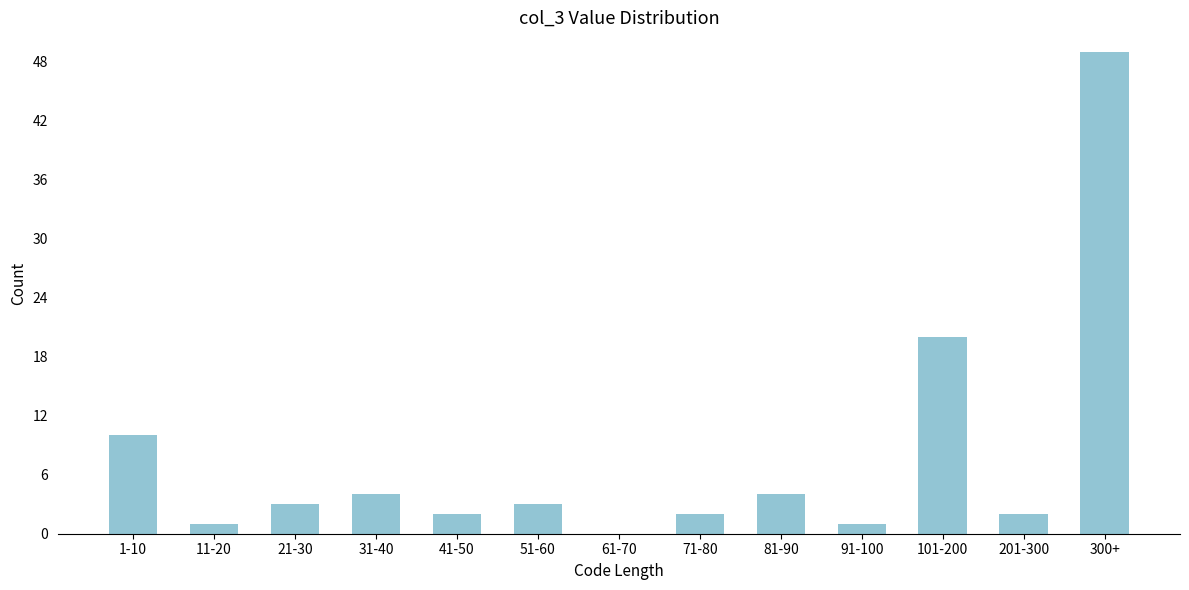

Reading left to right, list all the values displayed in this chart.

1-10=10	11-20=1	21-30=3	31-40=4	41-50=2	51-60=3	61-70=0	71-80=2	81-90=4	91-100=1	101-200=20	201-300=2	300+=49